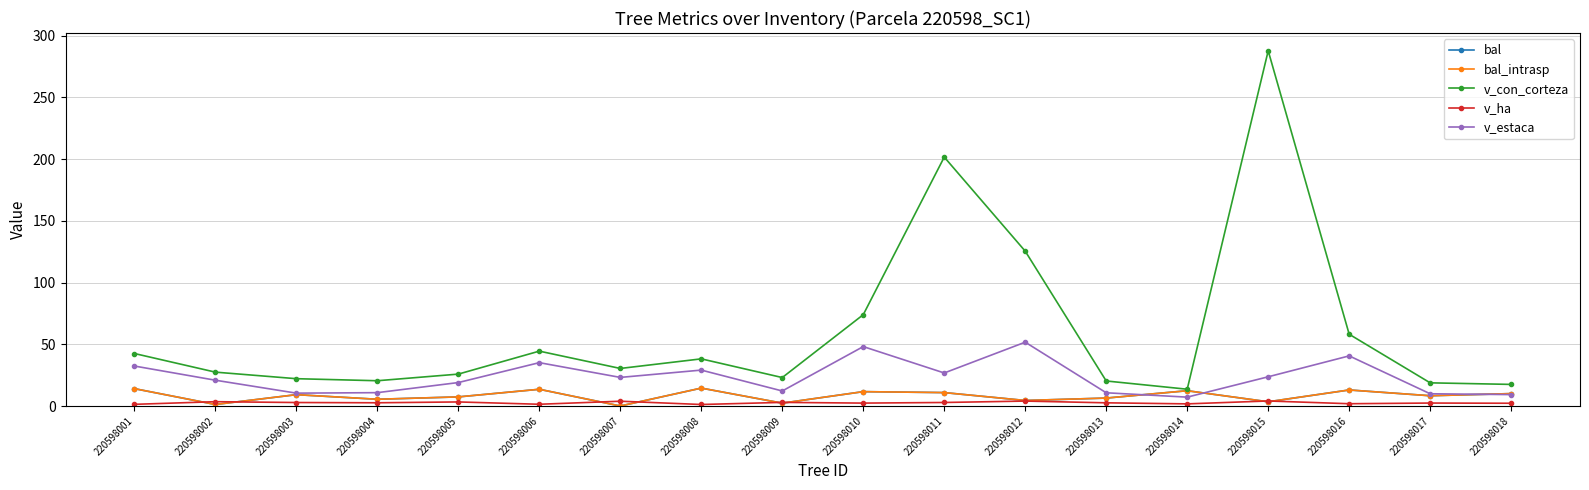

What is the spread (max minus min) of values at 220598016?

56.3